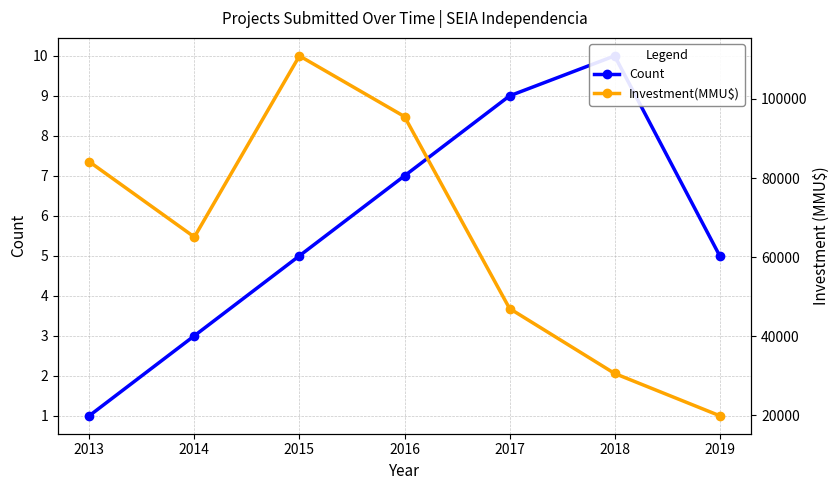

What is the average value of the Count series?

6